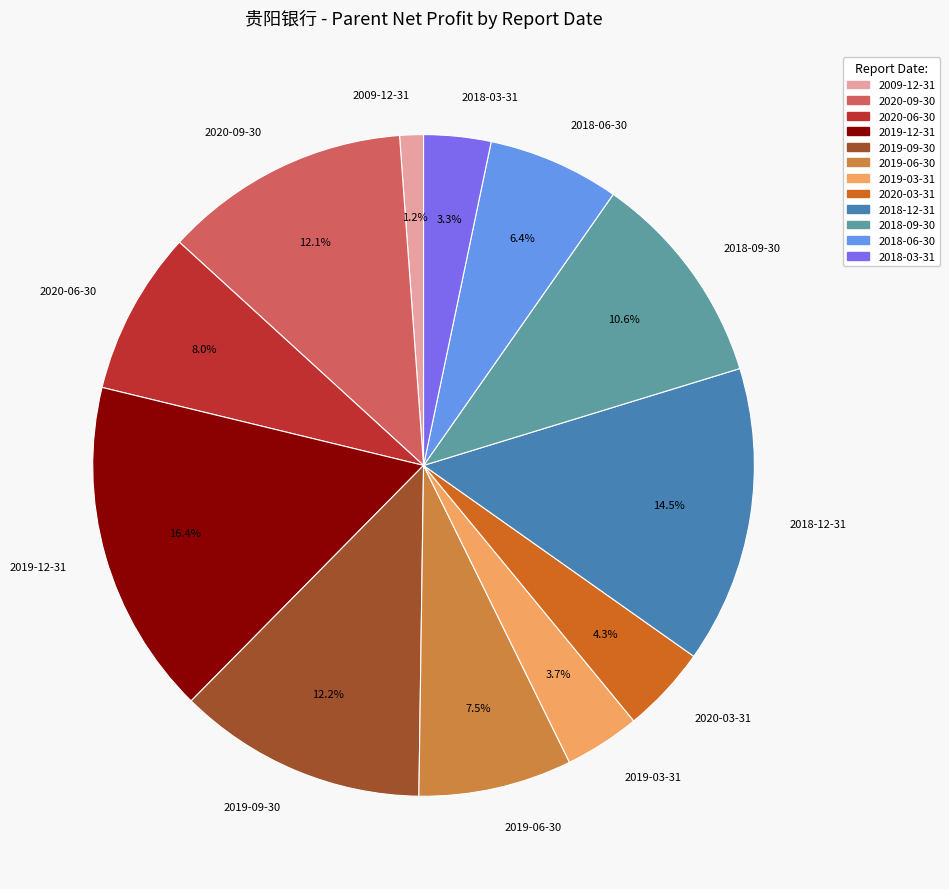

To the nearest percent, what is the average slice percentage?

8%